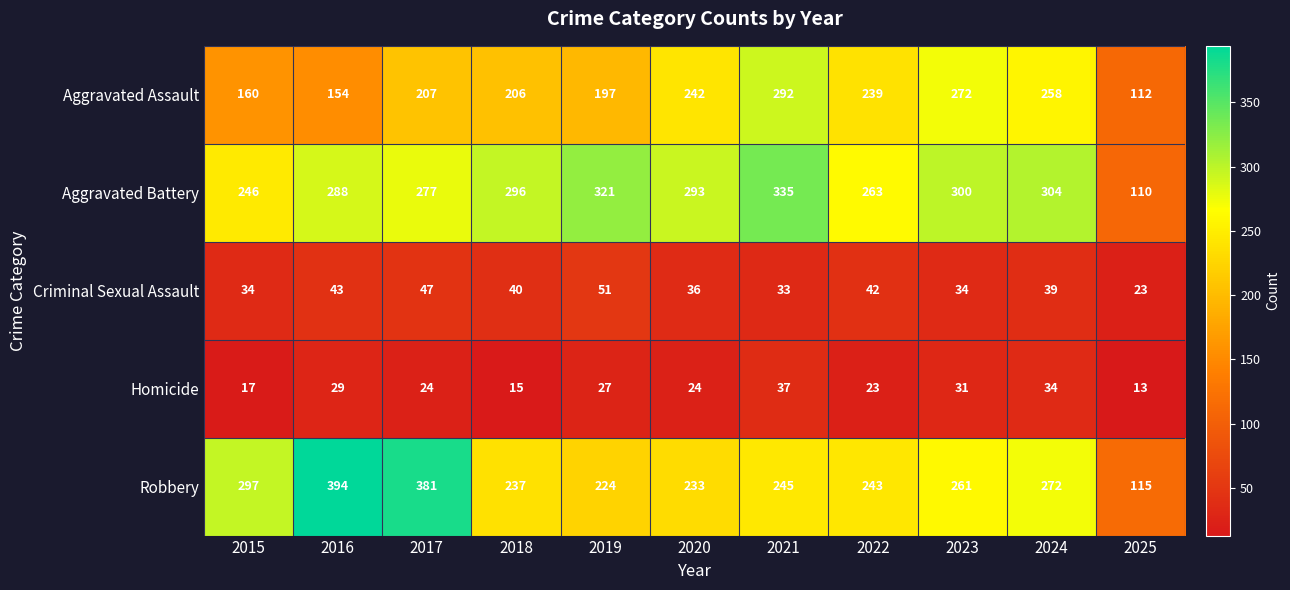

What is the difference between the Criminal Sexual Assault values at 2020 and 2019?

15